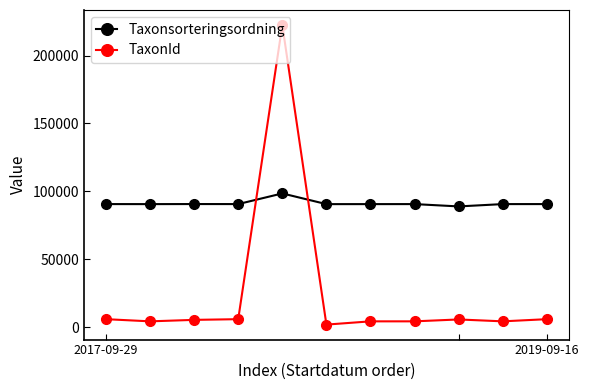

At how many categories does at least one series exceed 60412?

11